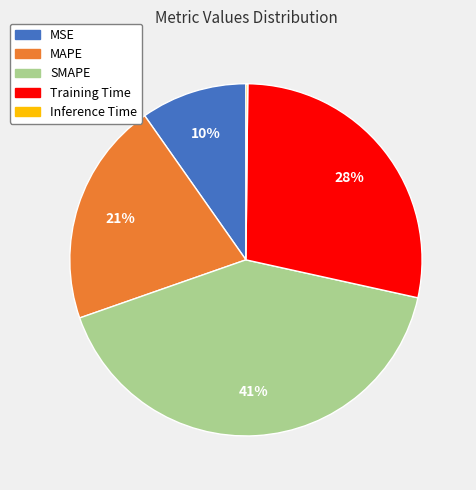

Is there any slice that represents more than half of the pie?

No